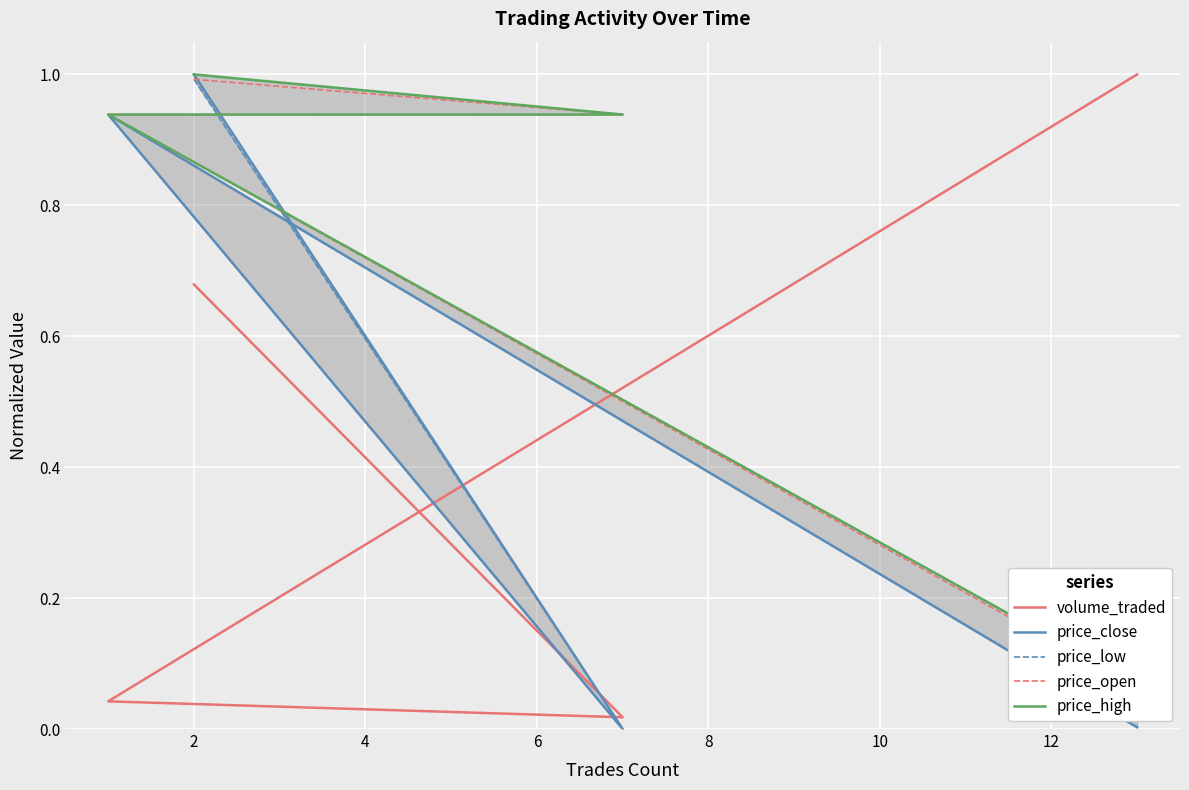

What is the sum of the price_low values at 0 and 6?

1.0